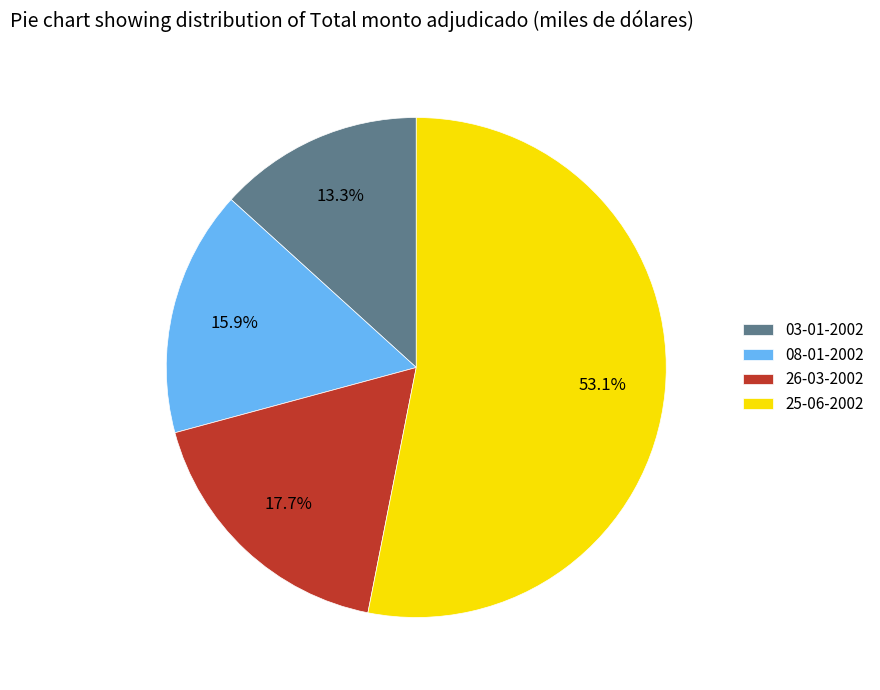

To the nearest percent, what is the difference between the largest and smallest slice percentages?

40%